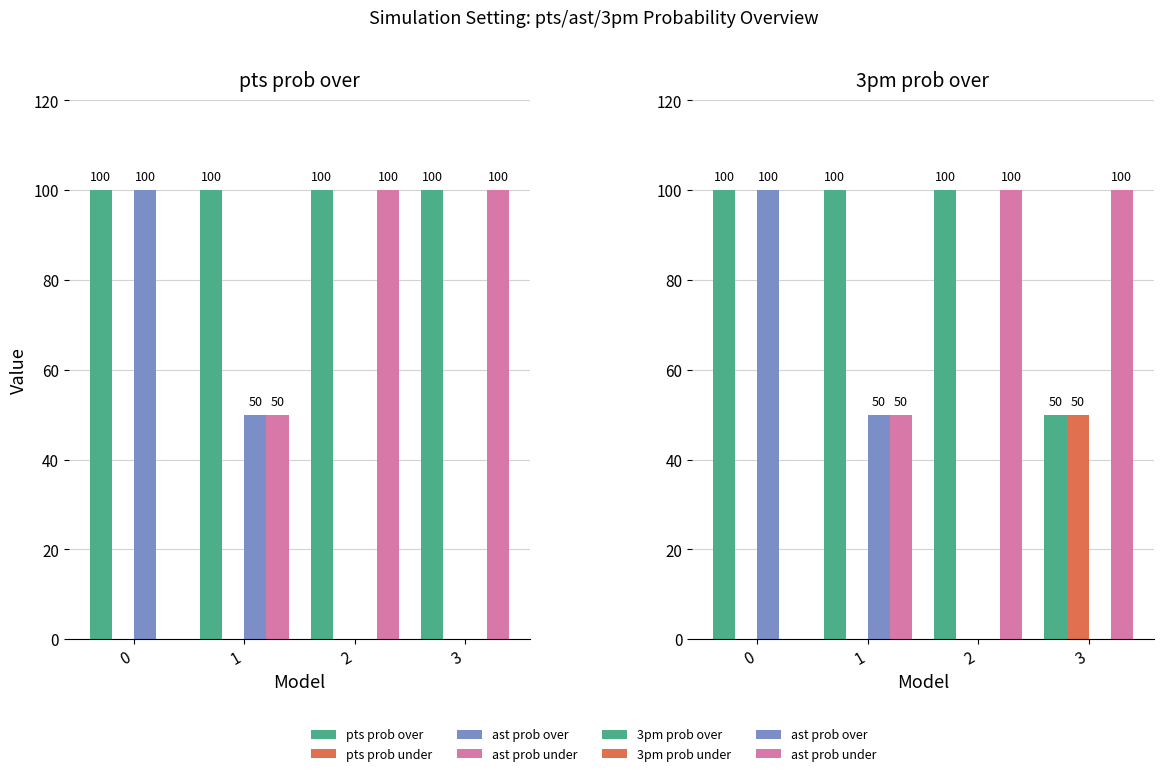

List the series in order of their peak value, lowest first.

pts prob under, 3pm prob under, pts prob over, ast prob over, ast prob under, 3pm prob over